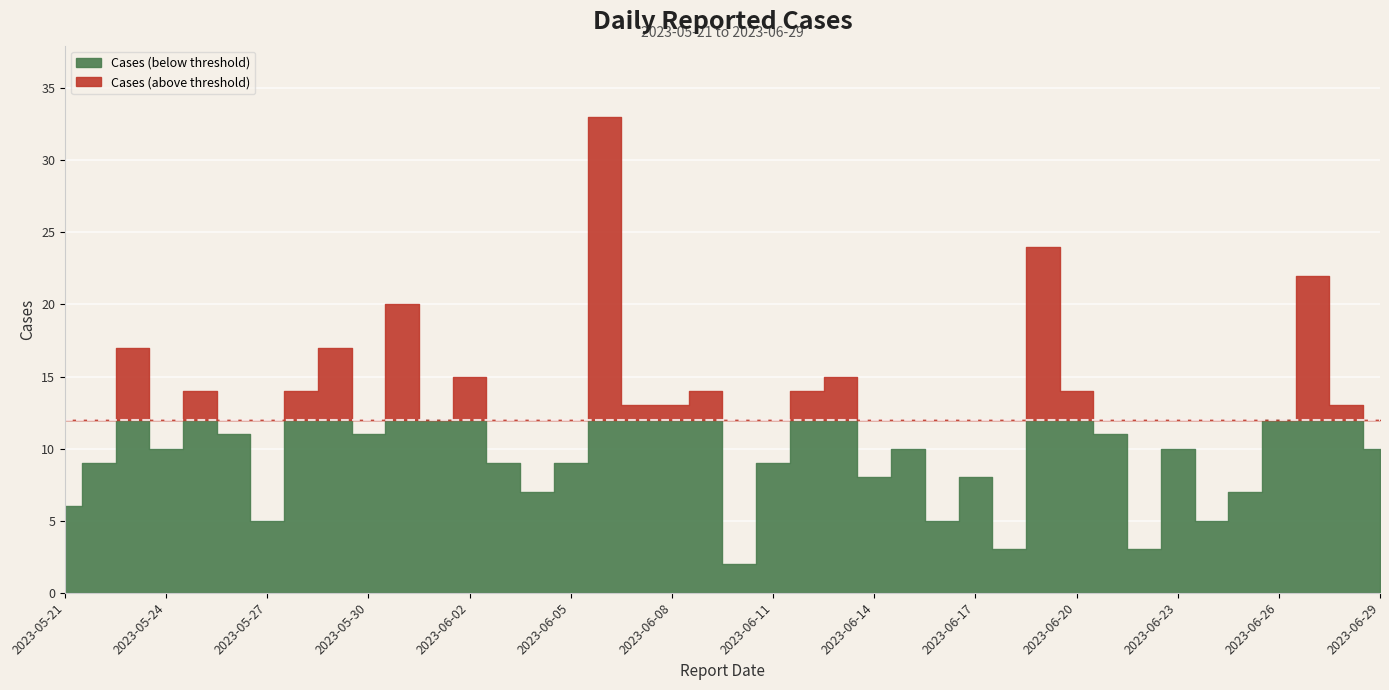

Rank the categories by value from lowest to highest.

2023-06-10, 2023-06-22, 2023-06-18, 2023-06-24, 2023-06-16, 2023-05-27, 2023-05-21, 2023-06-25, 2023-06-04, 2023-06-17, 2023-06-14, 2023-06-11, 2023-06-05, 2023-06-03, 2023-05-22, 2023-06-29, 2023-06-23, 2023-06-15, 2023-05-24, 2023-06-21, 2023-05-30, 2023-05-26, 2023-06-26, 2023-06-01, 2023-06-28, 2023-06-08, 2023-06-07, 2023-06-20, 2023-06-12, 2023-06-09, 2023-05-28, 2023-05-25, 2023-06-13, 2023-06-02, 2023-05-29, 2023-05-23, 2023-05-31, 2023-06-27, 2023-06-19, 2023-06-06